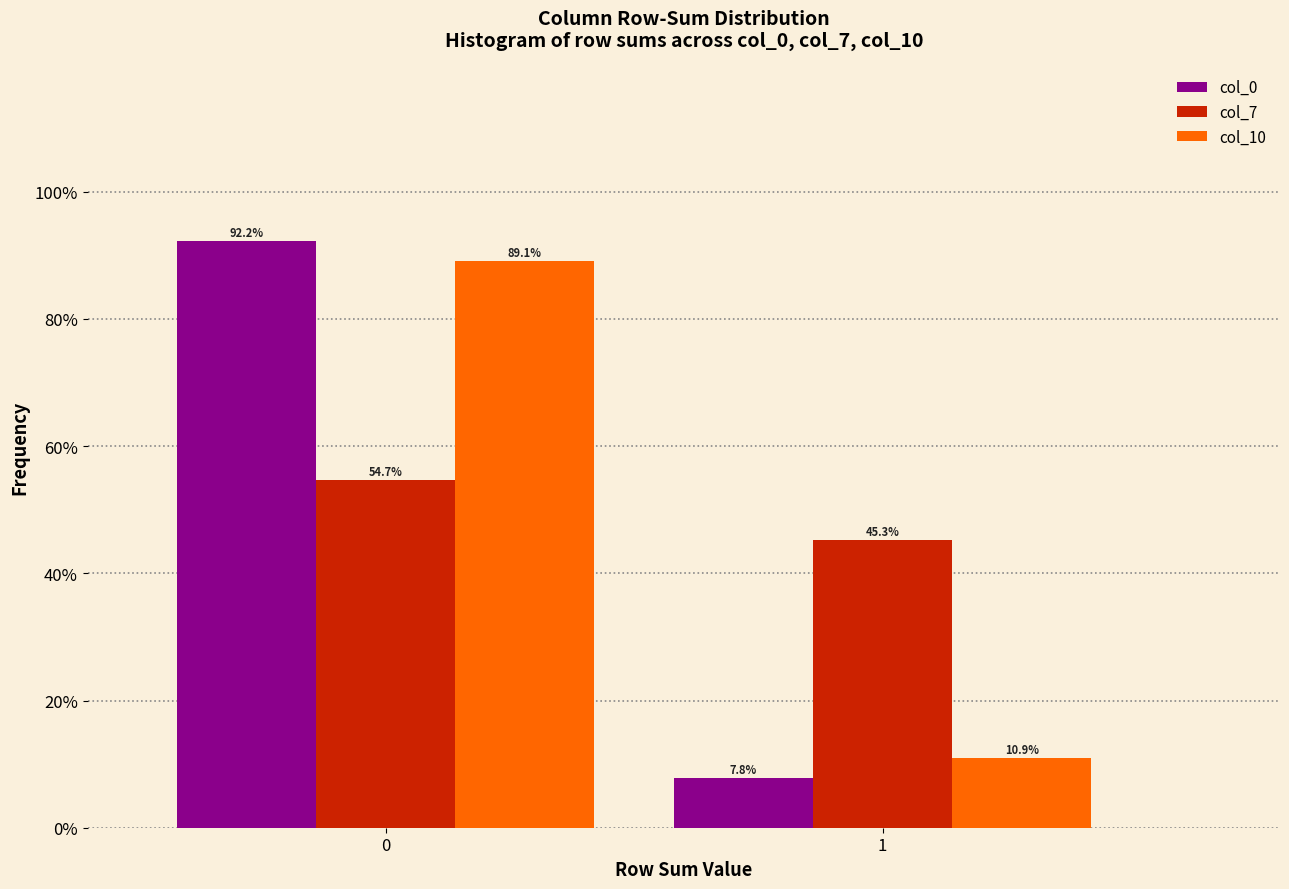

Reading right to left, what are all the values shown in this chart?

col_0: 7.8	92.2
col_7: 45.3	54.7
col_10: 10.9	89.1